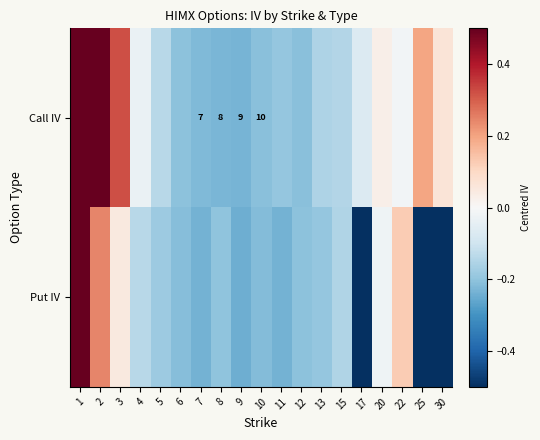

How many series are shown in this chart?

2